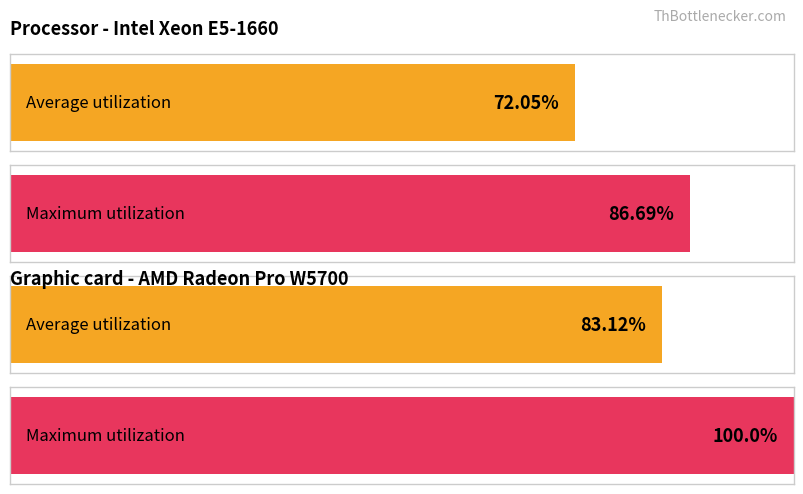

Which series has the largest total across all categories?

Maximum utilization